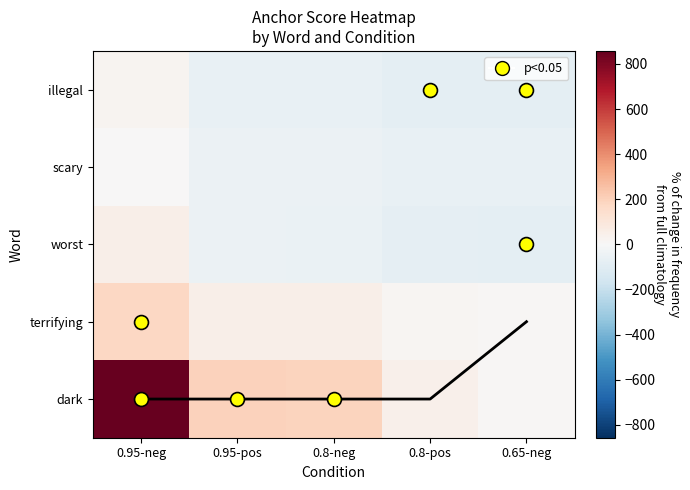

List the labels in order of illegal value, largest first.

0.95-neg, 0.95-pos, 0.8-neg, 0.8-pos, 0.65-neg